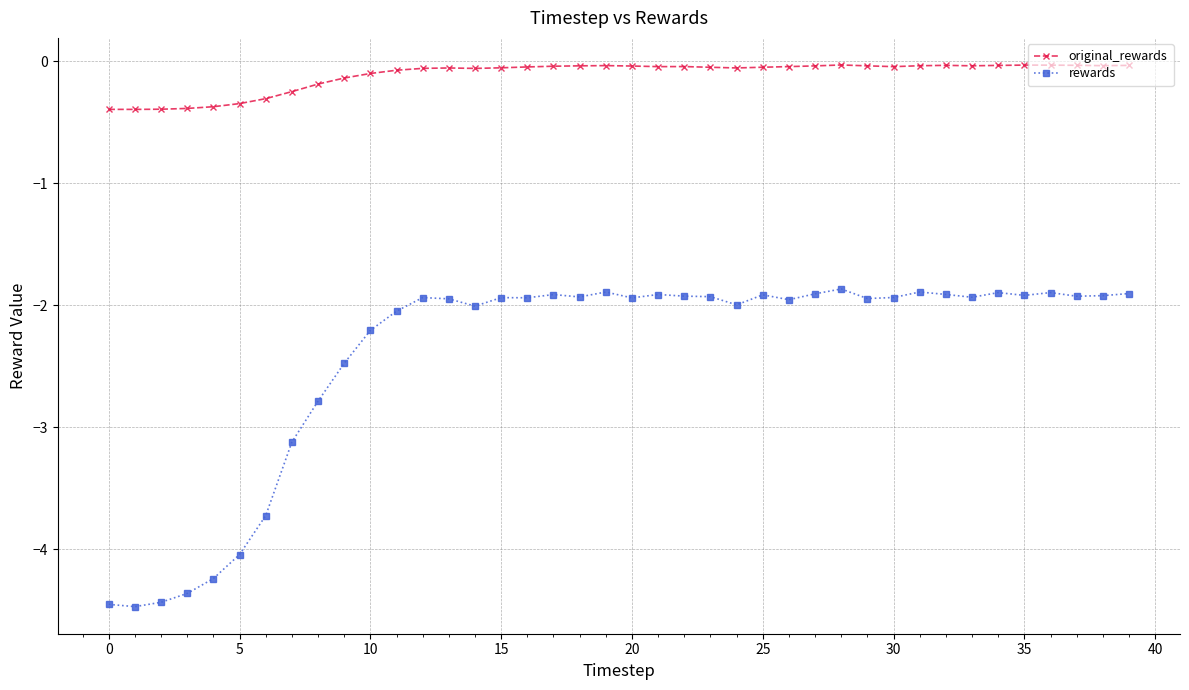

What is the difference between the maximum and minimum values in the original_rewards series?

0.4